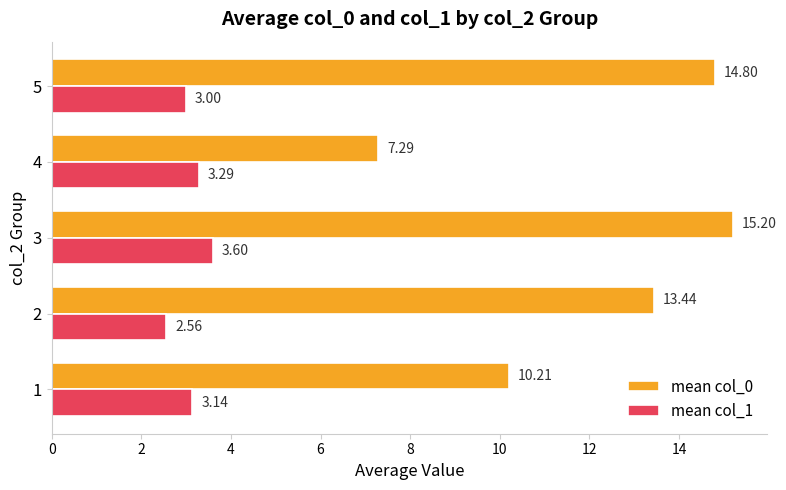

Between 1 and 2, which series saw the biggest shift?

mean col_0